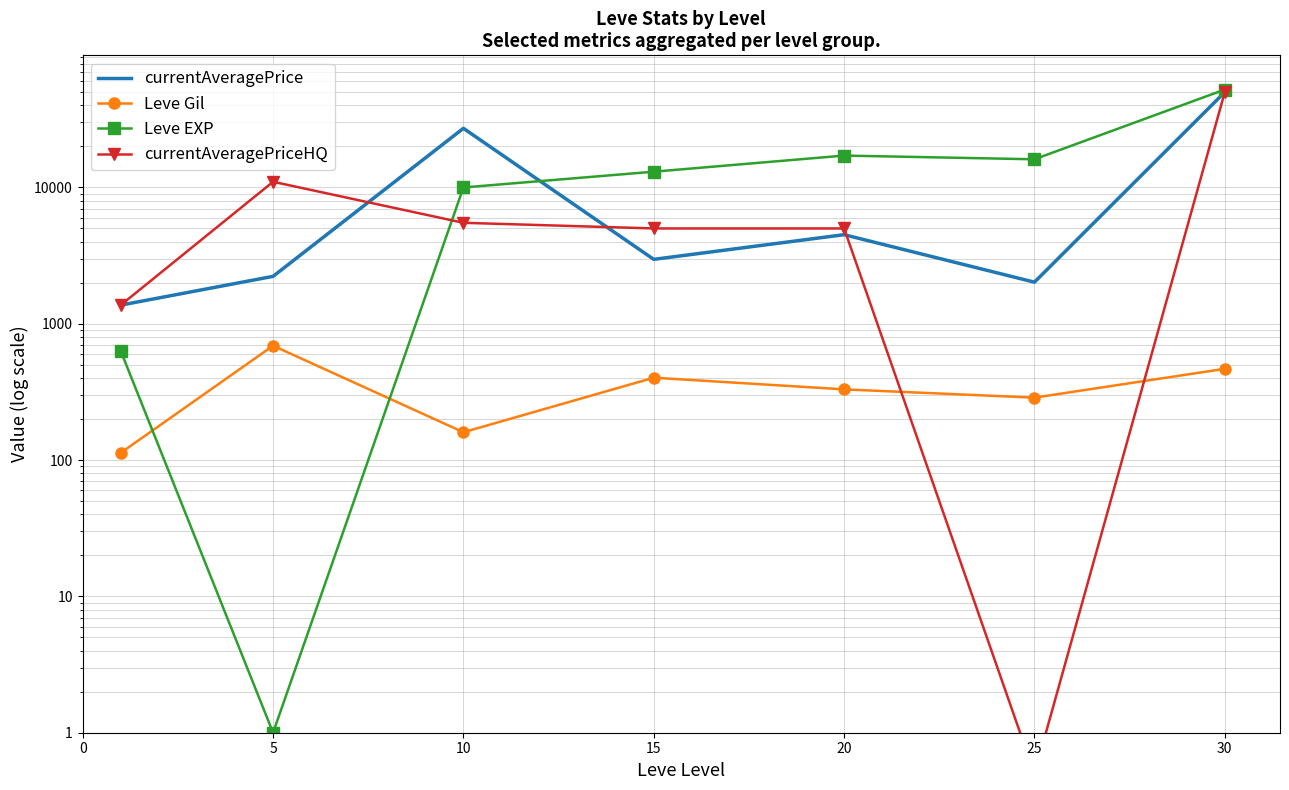

What are all the series names shown in the legend?

currentAveragePrice, Leve Gil, Leve EXP, currentAveragePriceHQ